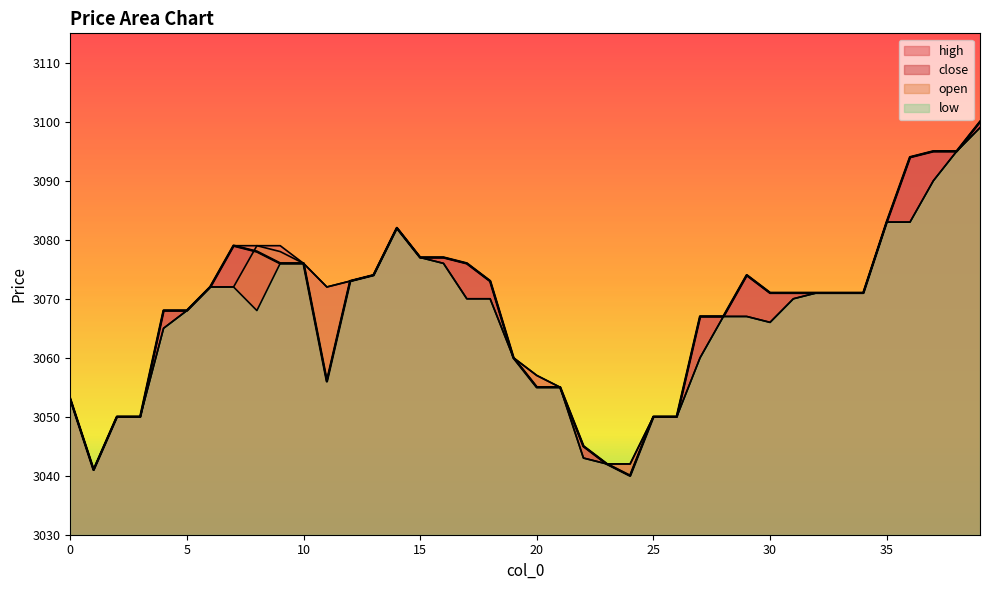

Reading left to right, what are all the values shown in this chart?

close: 0=3053	1=3041	2=3050	3=3050	4=3068	5=3068	6=3072	7=3079	8=3078	9=3076	10=3076	11=3056	12=3073	13=3074	14=3082	15=3077	16=3077	17=3076	18=3073	19=3060	20=3055	21=3055	22=3045	23=3042	24=3040	25=3050	26=3050	27=3067	28=3067	29=3074	30=3071	31=3071	32=3071	33=3071	34=3071	35=3083	36=3094	37=3095	38=3095	39=3100
high: 0=3053	1=3041	2=3050	3=3050	4=3068	5=3068	6=3072	7=3079	8=3079	9=3079	10=3076	11=3072	12=3073	13=3074	14=3082	15=3077	16=3077	17=3076	18=3073	19=3060	20=3057	21=3055	22=3045	23=3042	24=3042	25=3050	26=3050	27=3067	28=3067	29=3074	30=3071	31=3071	32=3071	33=3071	34=3071	35=3083	36=3094	37=3095	38=3095	39=3100
low: 0=3053	1=3041	2=3050	3=3050	4=3065	5=3068	6=3072	7=3072	8=3068	9=3076	10=3076	11=3056	12=3073	13=3074	14=3082	15=3077	16=3076	17=3070	18=3070	19=3060	20=3055	21=3055	22=3043	23=3042	24=3040	25=3050	26=3050	27=3060	28=3067	29=3067	30=3066	31=3070	32=3071	33=3071	34=3071	35=3083	36=3083	37=3090	38=3095	39=3099
open: 0=3053	1=3041	2=3050	3=3050	4=3065	5=3068	6=3072	7=3072	8=3079	9=3078	10=3076	11=3072	12=3073	13=3074	14=3082	15=3077	16=3076	17=3070	18=3070	19=3060	20=3057	21=3055	22=3043	23=3042	24=3042	25=3050	26=3050	27=3060	28=3067	29=3067	30=3066	31=3070	32=3071	33=3071	34=3071	35=3083	36=3083	37=3090	38=3095	39=3099